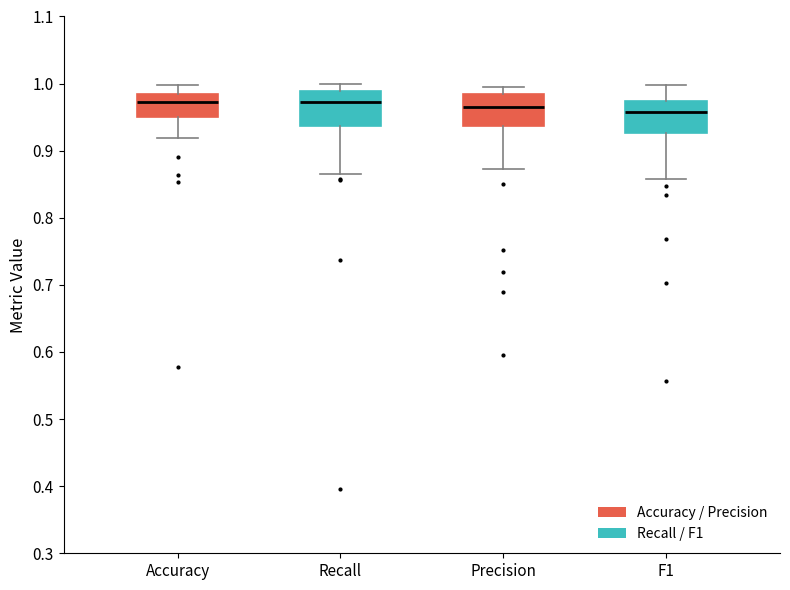

Reading left to right, read every box against the y-axis: the position of its median line, the range the box covers, and the ends of its whiskers. The values are not printed on the chart, so give them approximately, as read against the axis.

Accuracy: median 0.97, box 0.95 to 0.98, whiskers 0.92 to 1.00
Recall: median 0.97, box 0.94 to 0.99, whiskers 0.87 to 1.00
Precision: median 0.97, box 0.94 to 0.98, whiskers 0.87 to 0.99
F1: median 0.96, box 0.93 to 0.97, whiskers 0.86 to 1.00